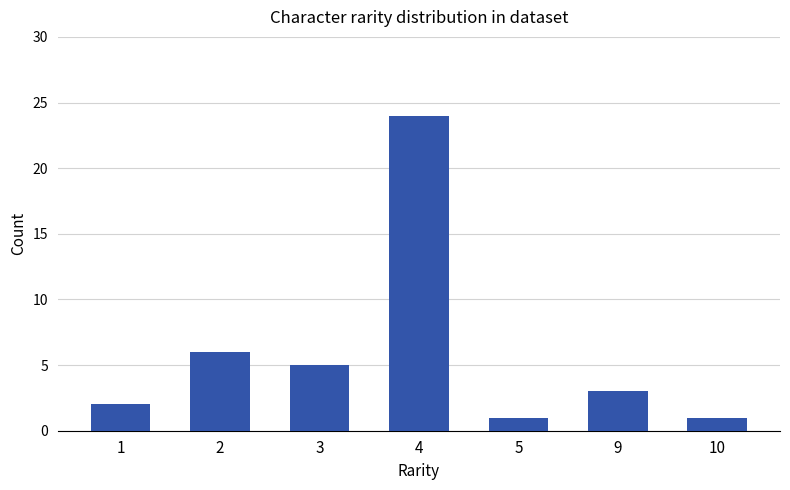

What is the greatest value displayed?

24